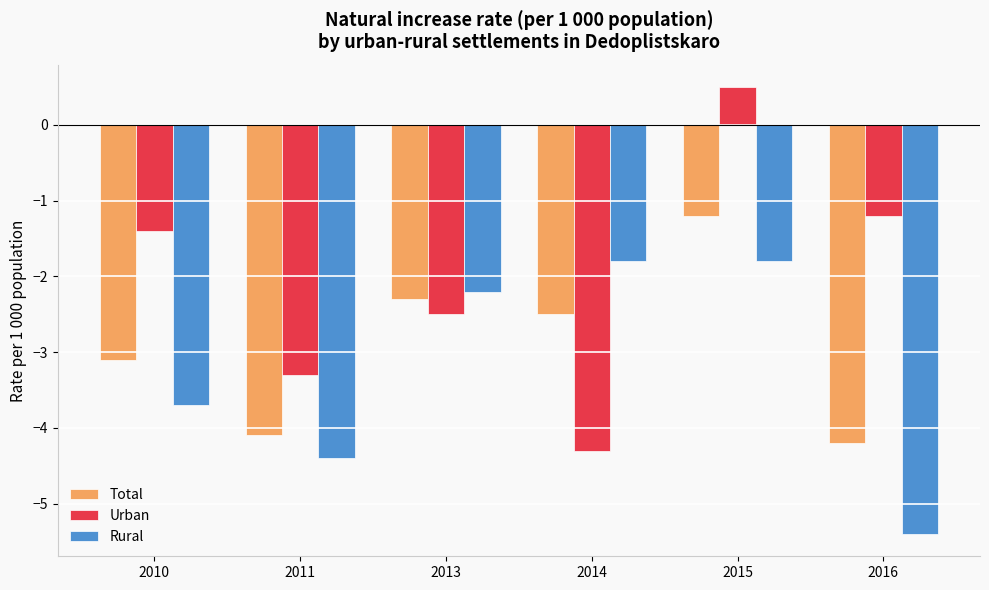

Which category has the highest value in the Total series?

2015